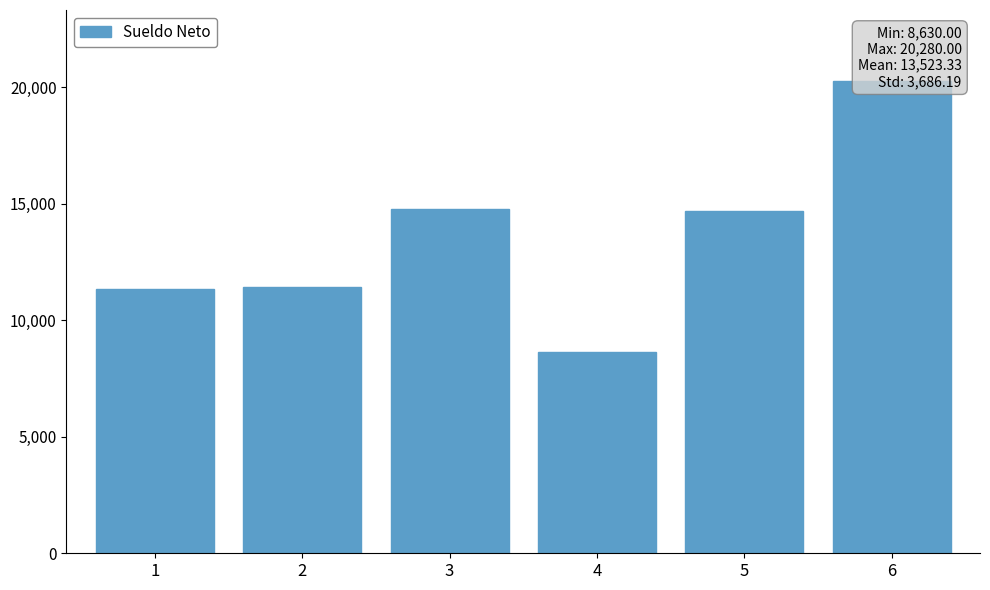

Reading left to right, transcribe all the data shown in this chart.

11350	11440	14760	8630	14680	20280